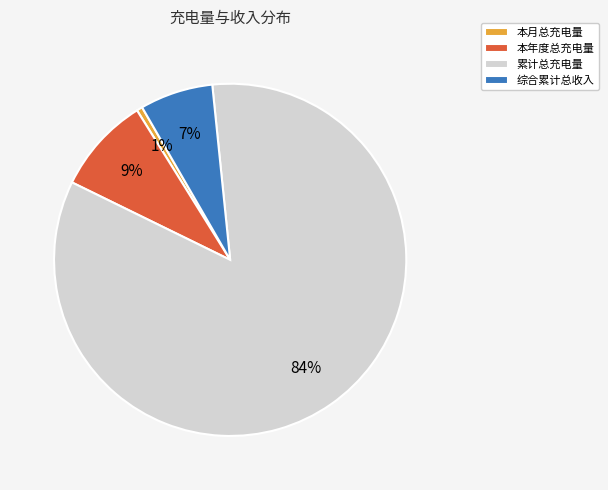

To the nearest percent, what percentage of the pie is 综合累计总收入?

7%